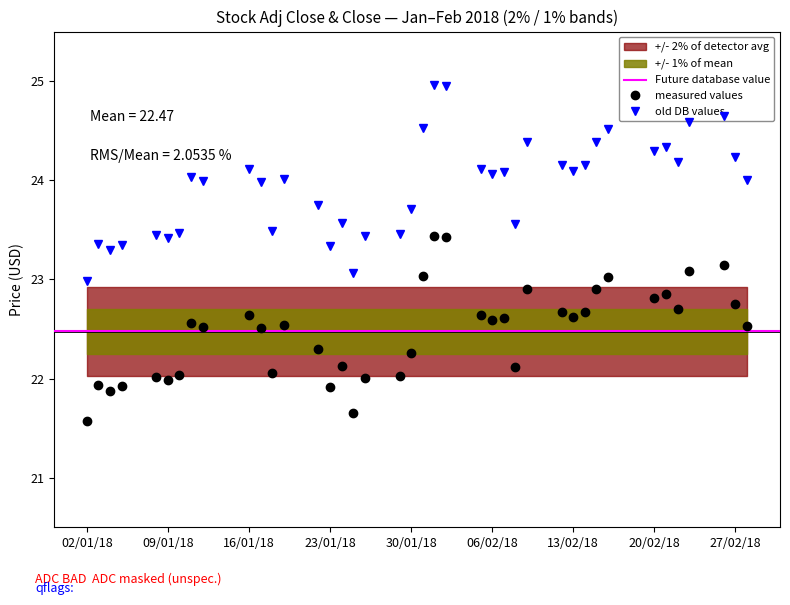

Reading left to right, list all the values displayed in this chart.

Adj Close: 21.6	21.9	21.9	21.9	22.0	22.0	22.0	22.6	22.5	22.6	22.5	22.1	22.5	22.3	21.9	22.1	21.7	22.0	22.0	22.3	23.0	23.4	23.4	22.6	22.6	22.6	22.1	22.9	22.7	22.6	22.7	22.9	23.0	22.8	22.9	22.7	23.1	23.1	22.7	22.5
Close: 23.0	23.4	23.3	23.4	23.5	23.4	23.5	24.0	24.0	24.1	24.0	23.5	24.0	23.8	23.3	23.6	23.1	23.4	23.5	23.7	24.5	25.0	25.0	24.1	24.1	24.1	23.6	24.4	24.1	24.1	24.1	24.4	24.5	24.3	24.3	24.2	24.6	24.6	24.2	24.0